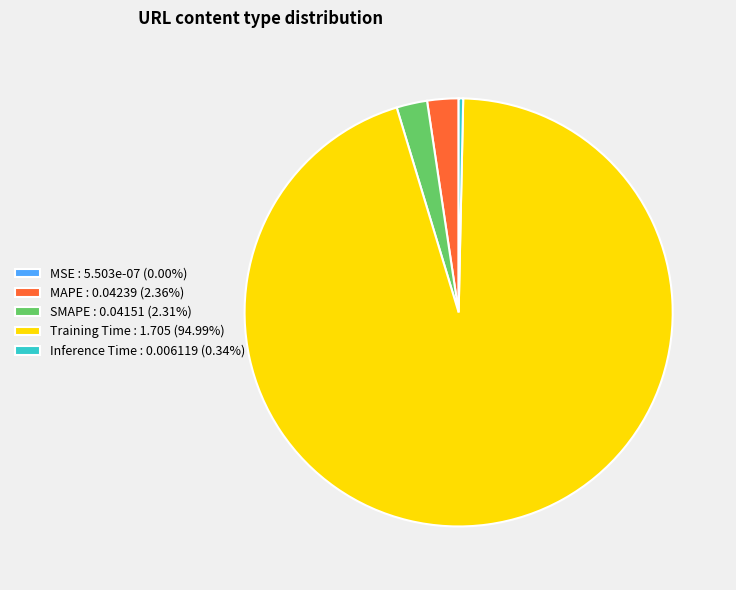

Which category has the biggest portion of the pie?

Training Time